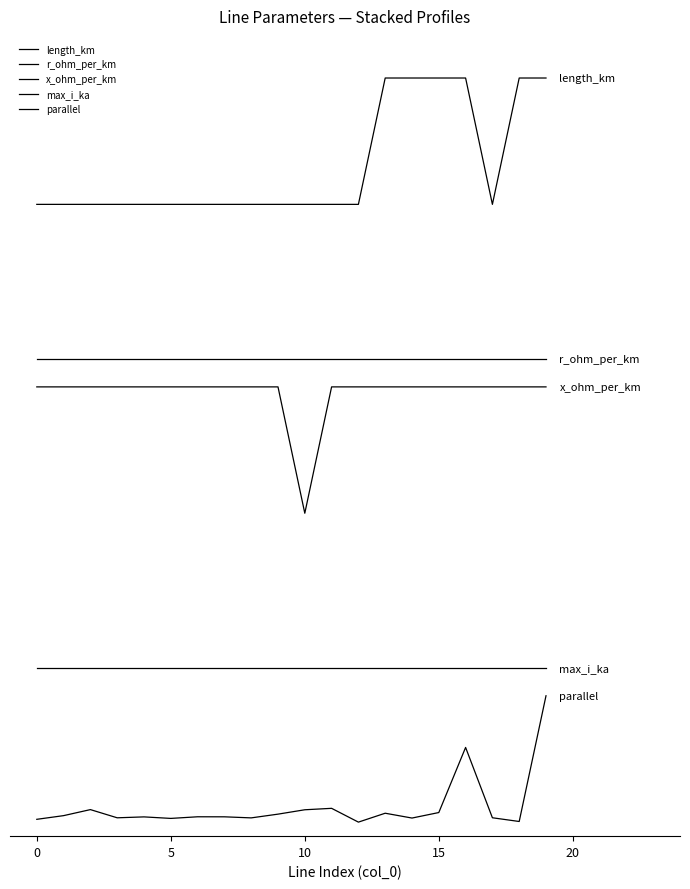

What is the sum of all length_km values?

1.1